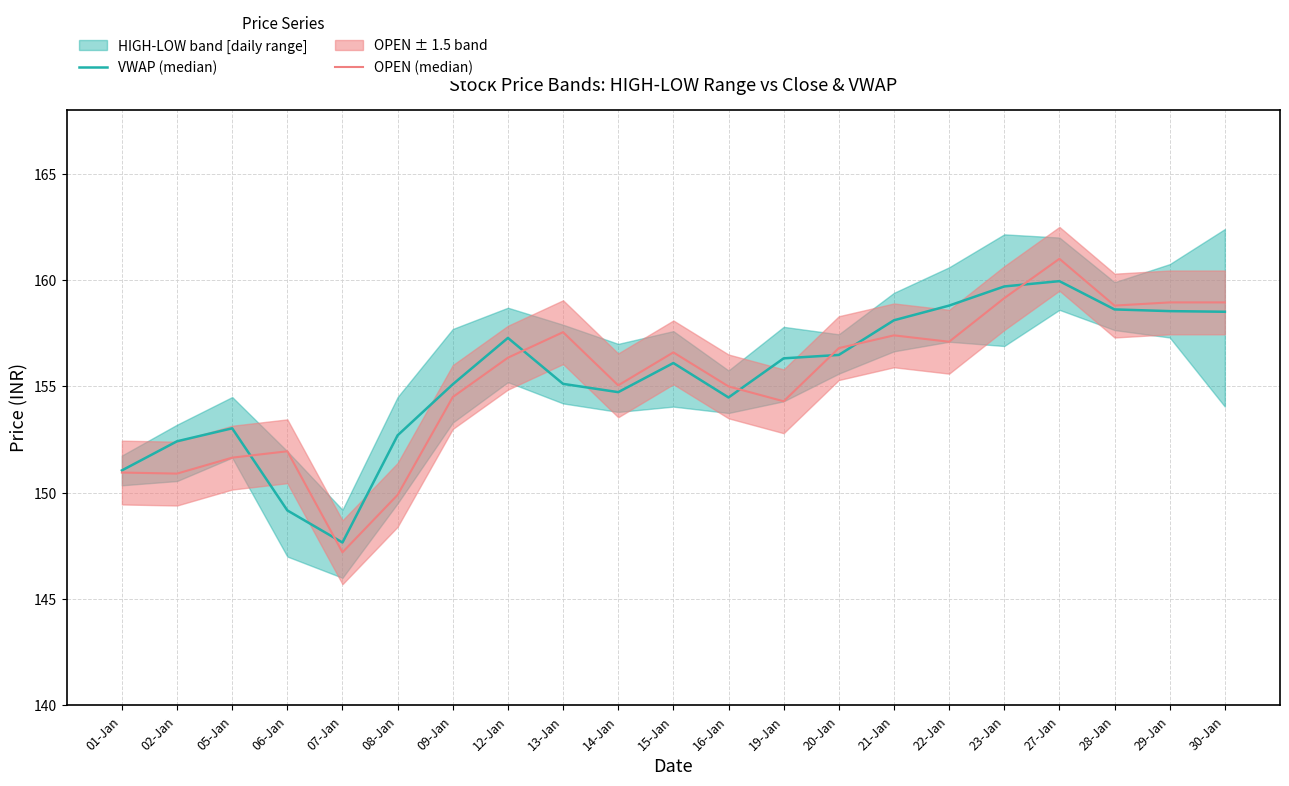

How many lines are shown in the chart?

2